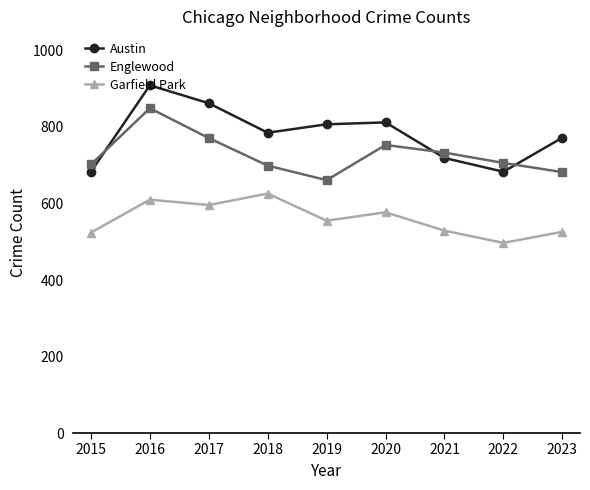

What is the difference between the highest and lowest values at 2016?

299